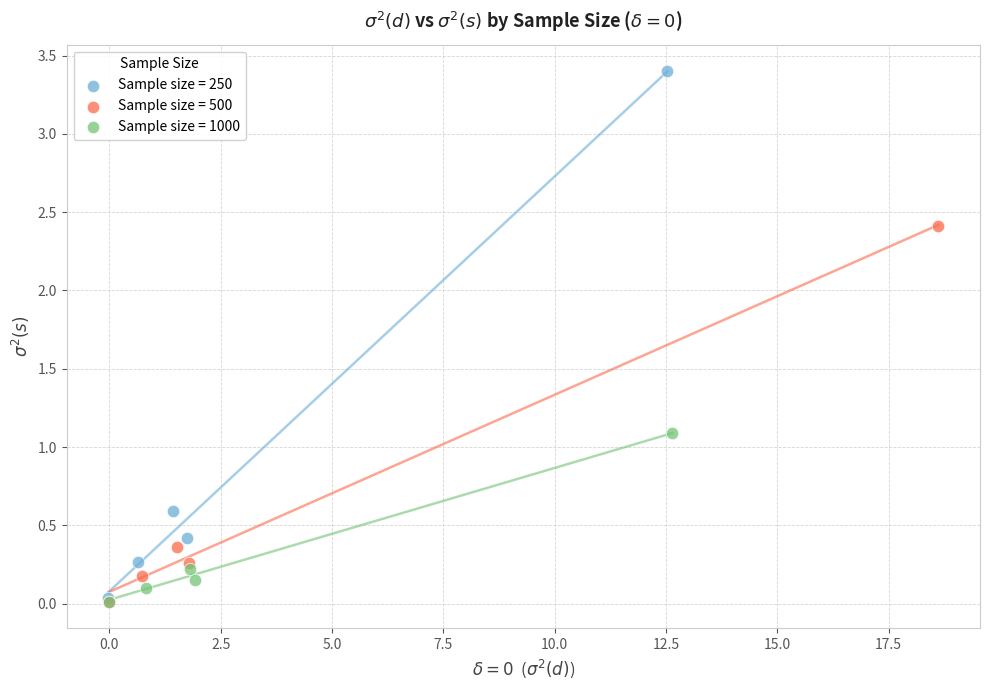

Which series reaches the maximum Y coordinate?

Sample size = 250